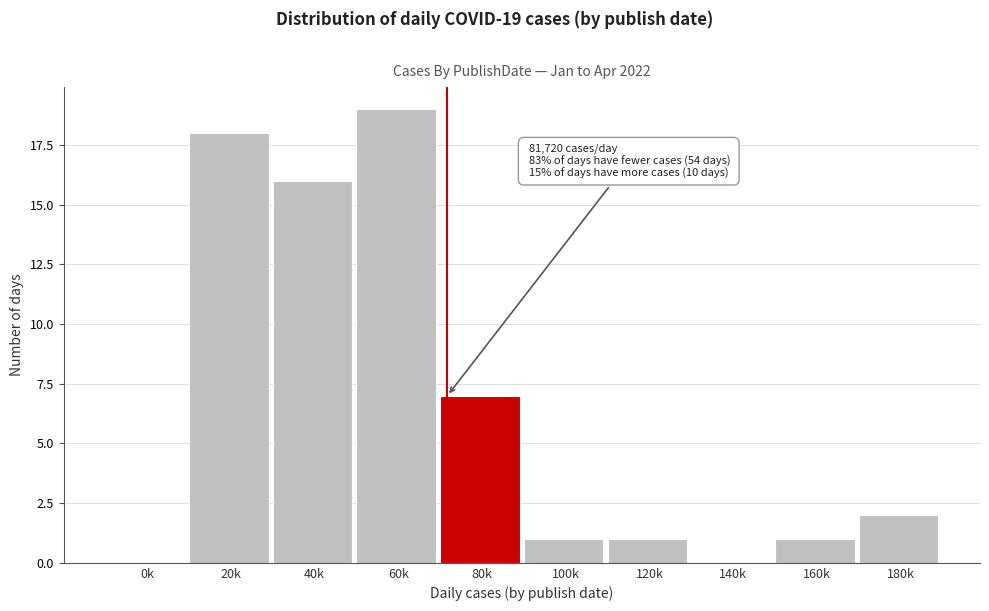

Reading left to right, transcribe all the data shown in this chart.

0k=0	20k=18	40k=16	60k=19	80k=7	100k=1	120k=1	140k=0	160k=1	180k=2